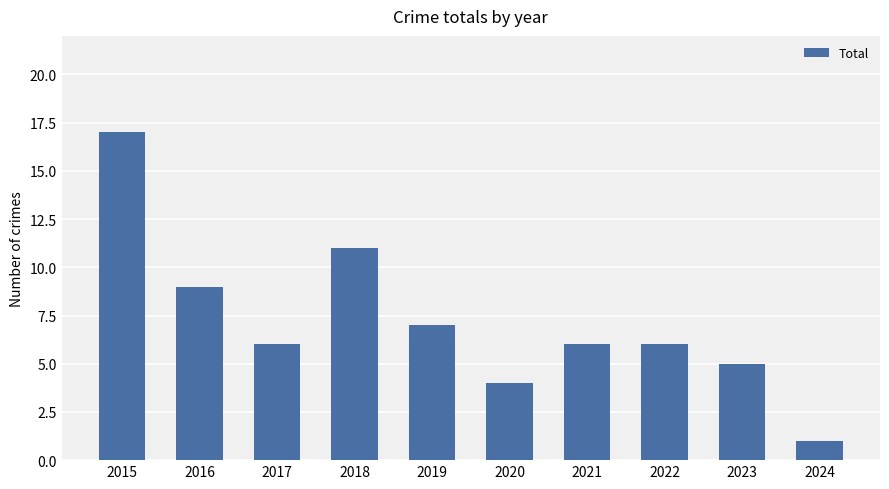

What is the value of the 10th bar from the left?

1